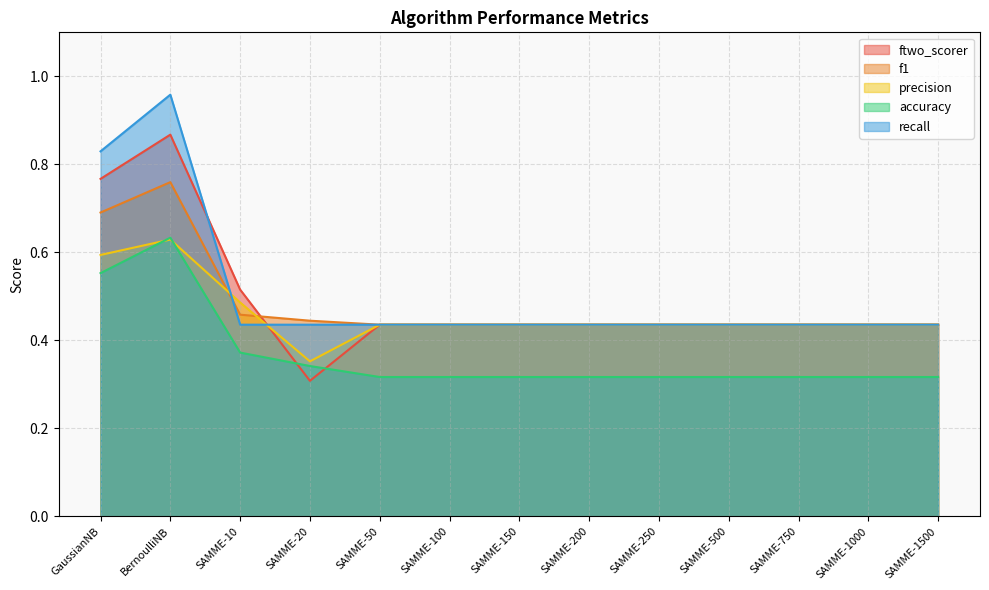

Reading right to left, what are all the values shown in this chart?

ftwo_scorer: 0.4	0.4	0.4	0.4	0.4	0.4	0.4	0.4	0.4	0.3	0.5	0.9	0.8
f1: 0.4	0.4	0.4	0.4	0.4	0.4	0.4	0.4	0.4	0.4	0.5	0.8	0.7
precision: 0.4	0.4	0.4	0.4	0.4	0.4	0.4	0.4	0.4	0.4	0.5	0.6	0.6
accuracy: 0.3	0.3	0.3	0.3	0.3	0.3	0.3	0.3	0.3	0.3	0.4	0.6	0.6
recall: 0.4	0.4	0.4	0.4	0.4	0.4	0.4	0.4	0.4	0.4	0.4	1.0	0.8